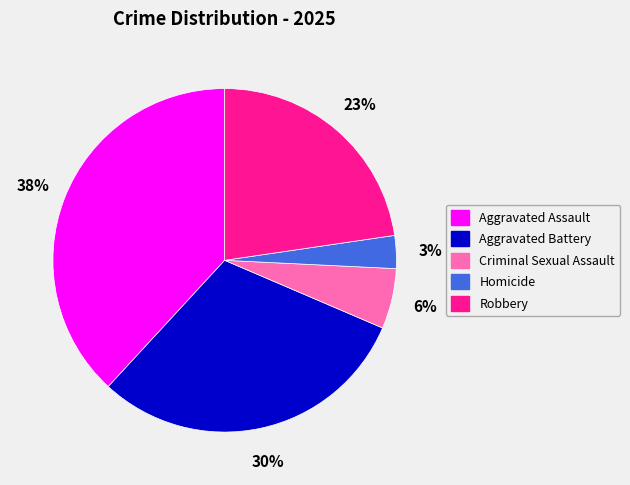

To the nearest percent, what percentage of the pie is Aggravated Battery?

30%